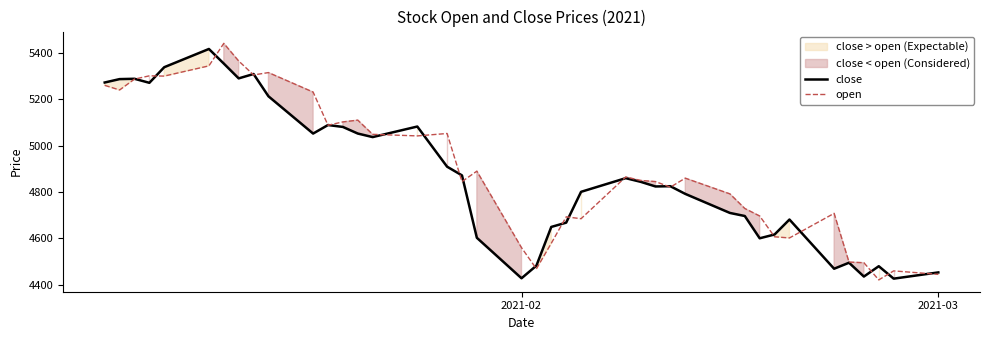

What is the average value of the close series?

4876.4